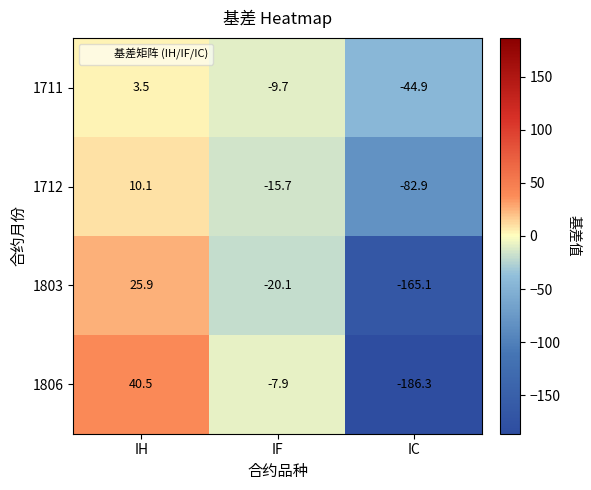

At which label is 1803 closest to -69?

IF